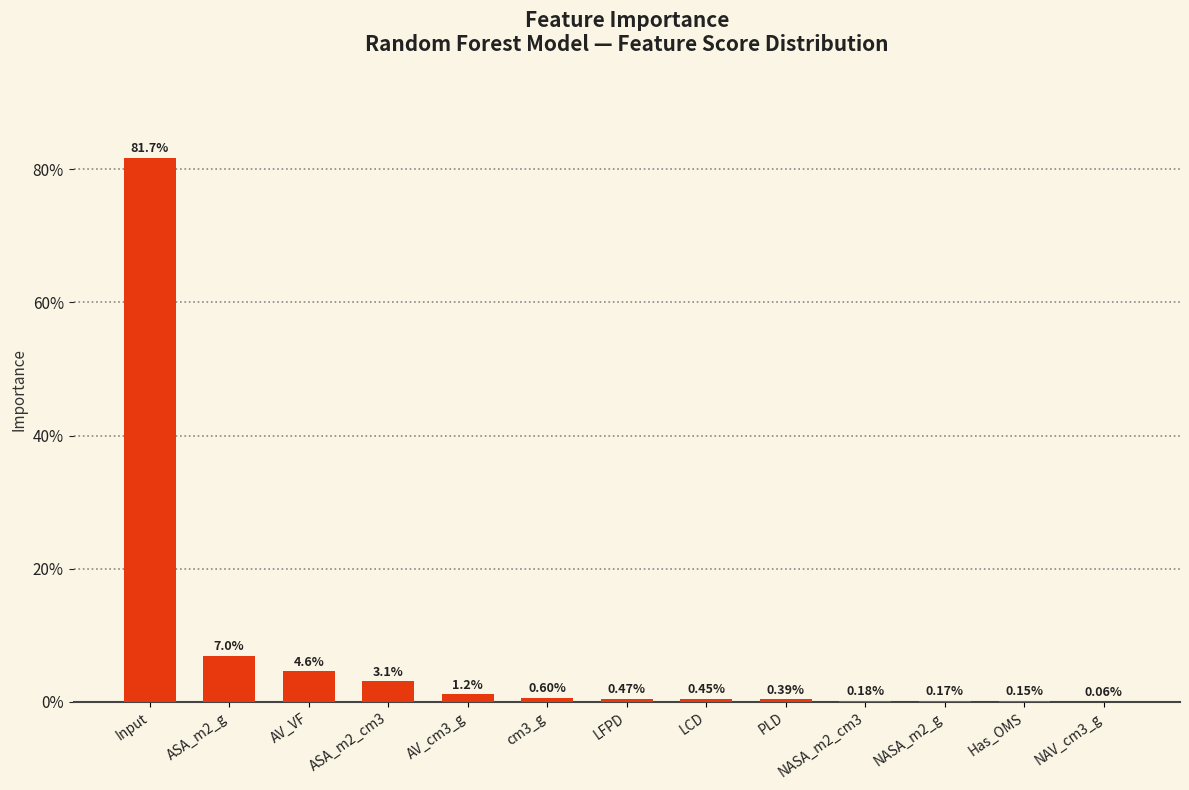

Rank the categories by value from lowest to highest.

NAV_cm3_g, Has_OMS, NASA_m2_g, NASA_m2_cm3, PLD, LCD, LFPD, cm3_g, AV_cm3_g, ASA_m2_cm3, AV_VF, ASA_m2_g, Input